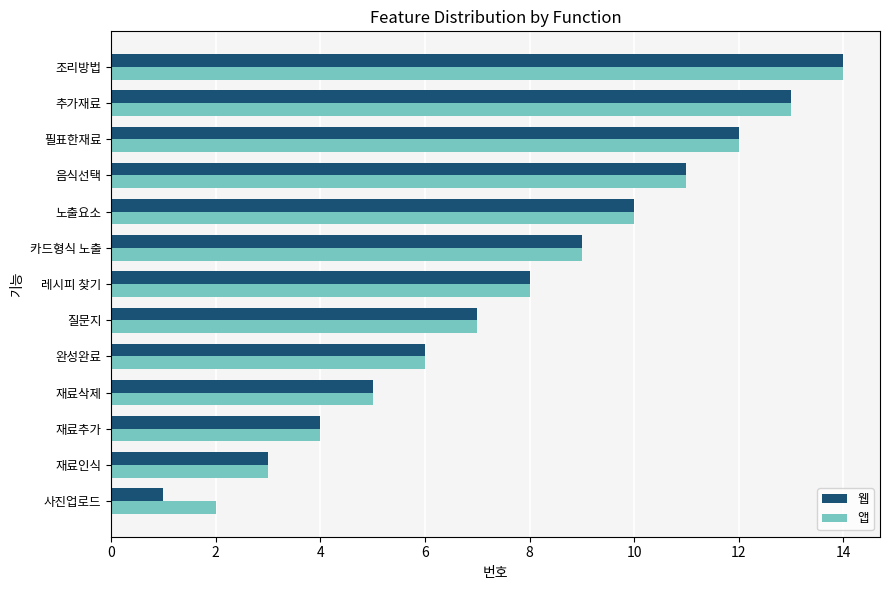

Which series has the widest spread of values?

웹